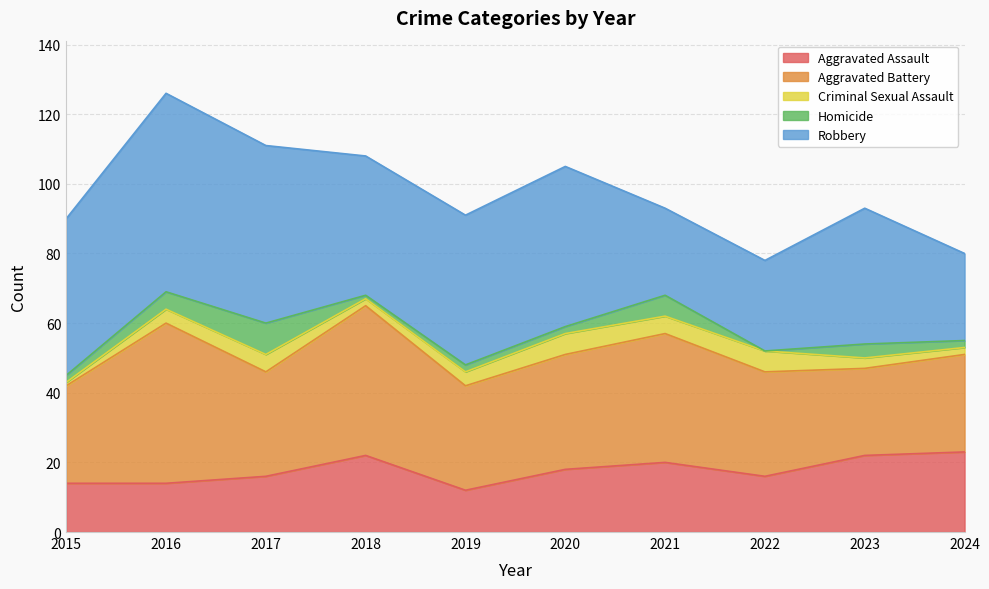

In Aggravated Assault, how many points are higher than both neighbors (excluding endpoints)?

2